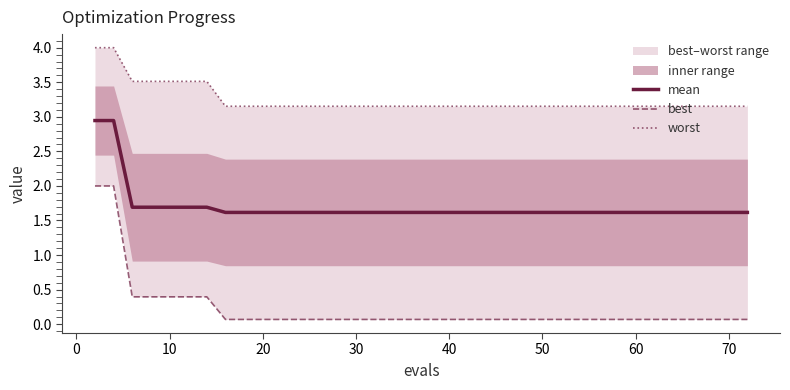

At 80, list the series in order from largest to smallest.

worst, mean, best